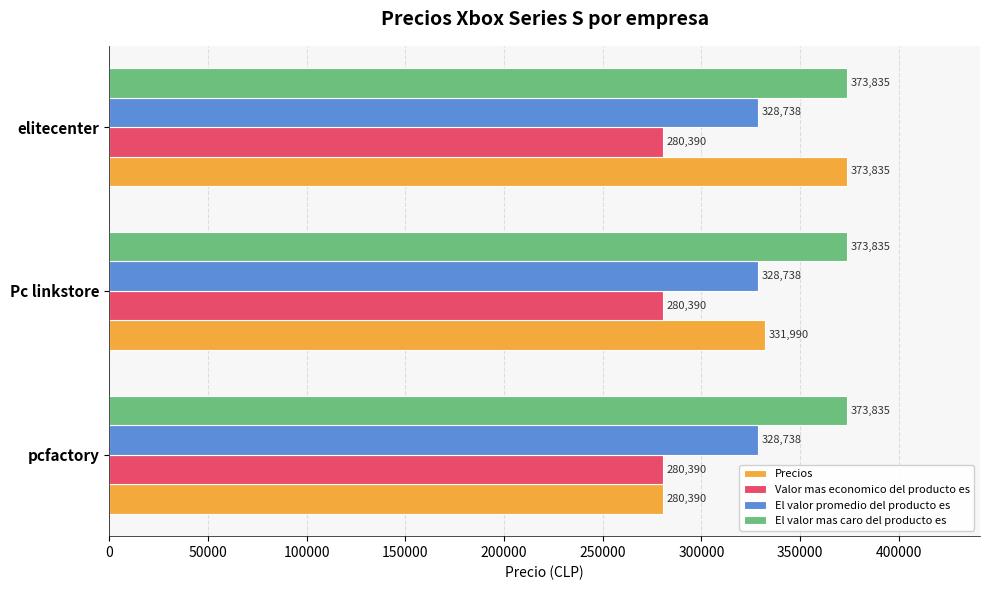

Which series has the largest range (max minus min)?

Precios